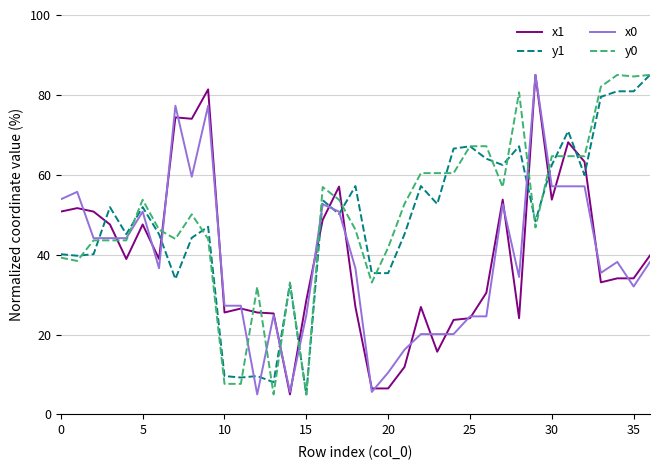

What is the lowest value of the x1 series?

5.0